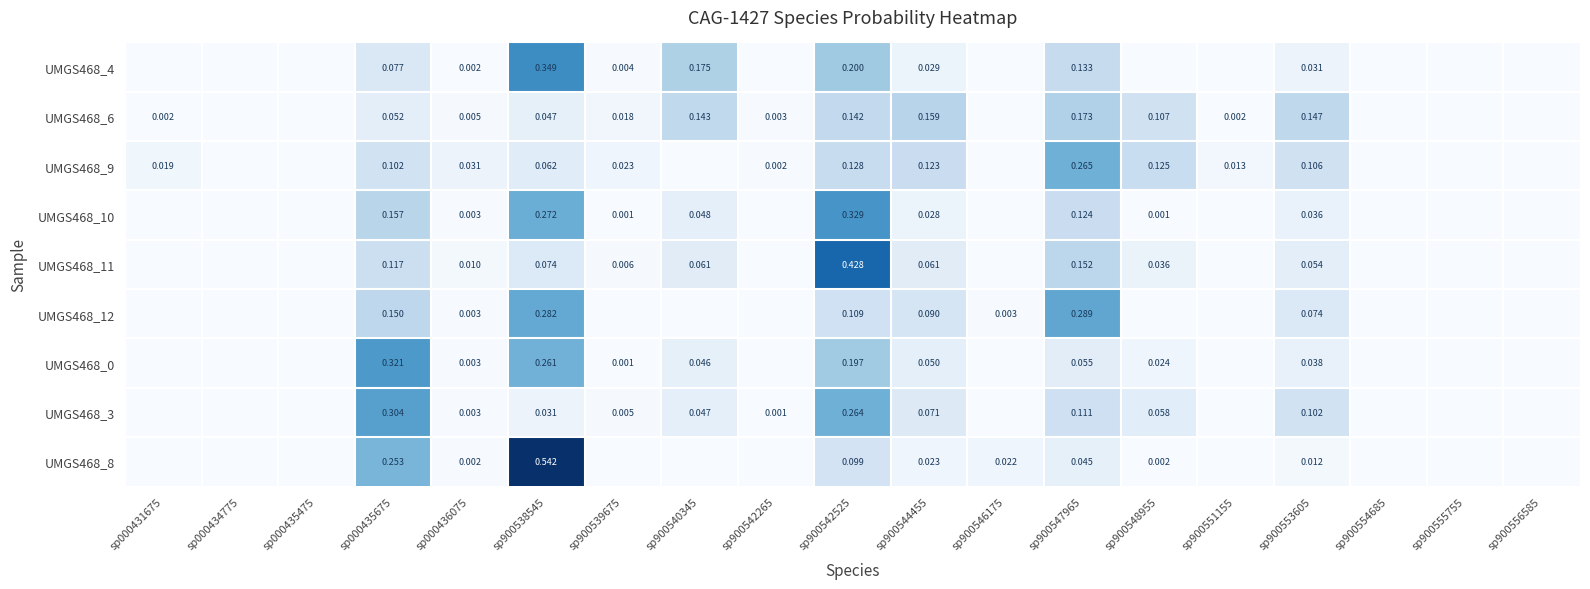

The value of UMGS468_9 at sp900555755 is 0.0. True or false?

True